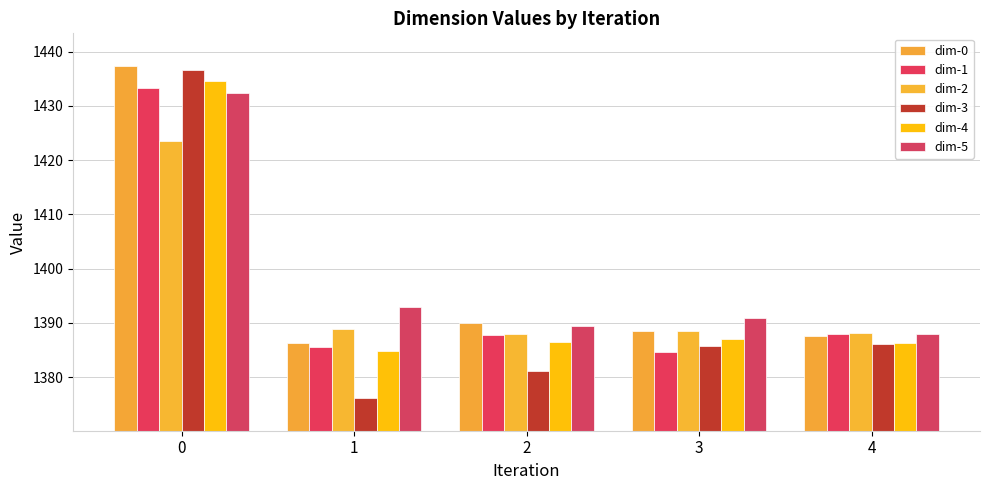

How many distinct data groups are displayed?

6